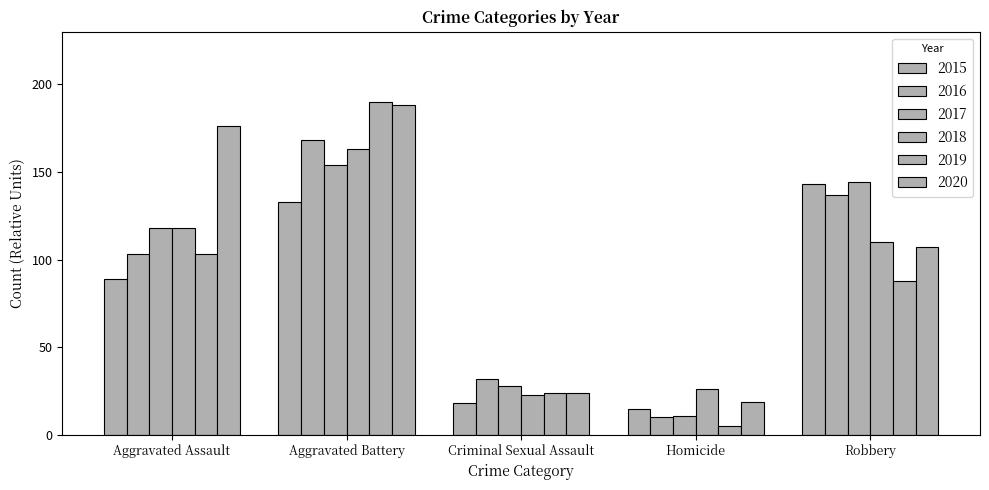

How many values in the 2015 series are below 89?

2